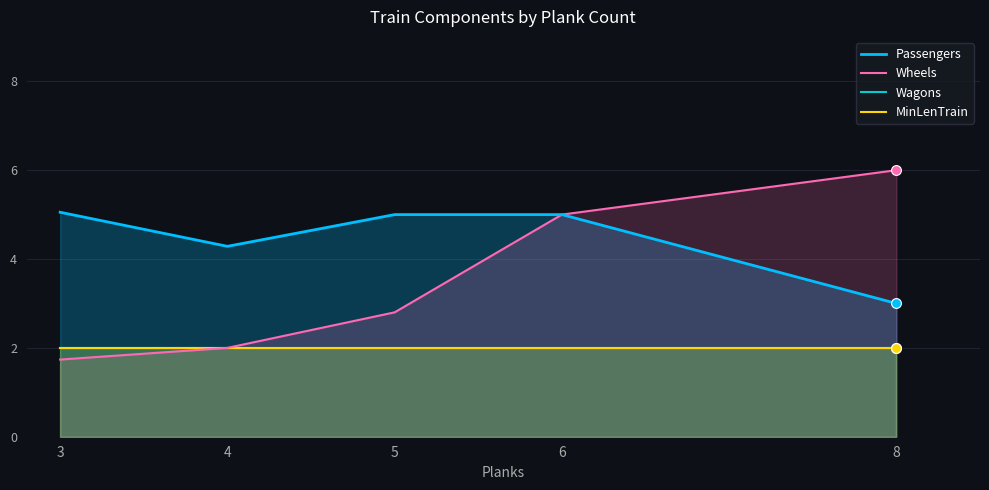

What is the total value across all series at 6?

14.0